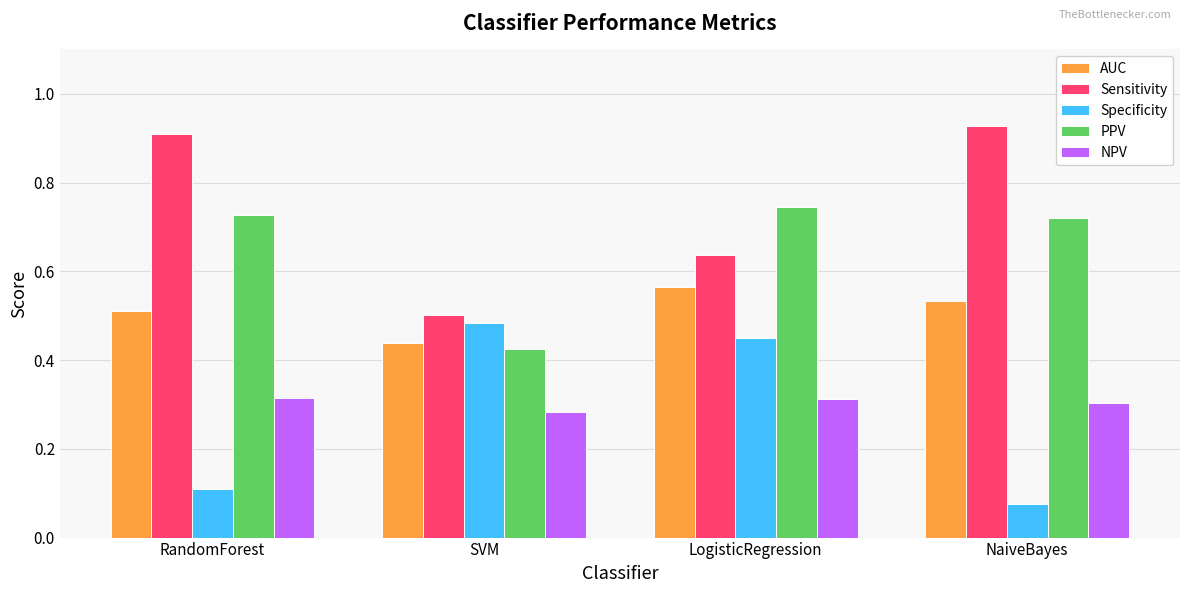

What is the sum of all Sensitivity values?

3.0